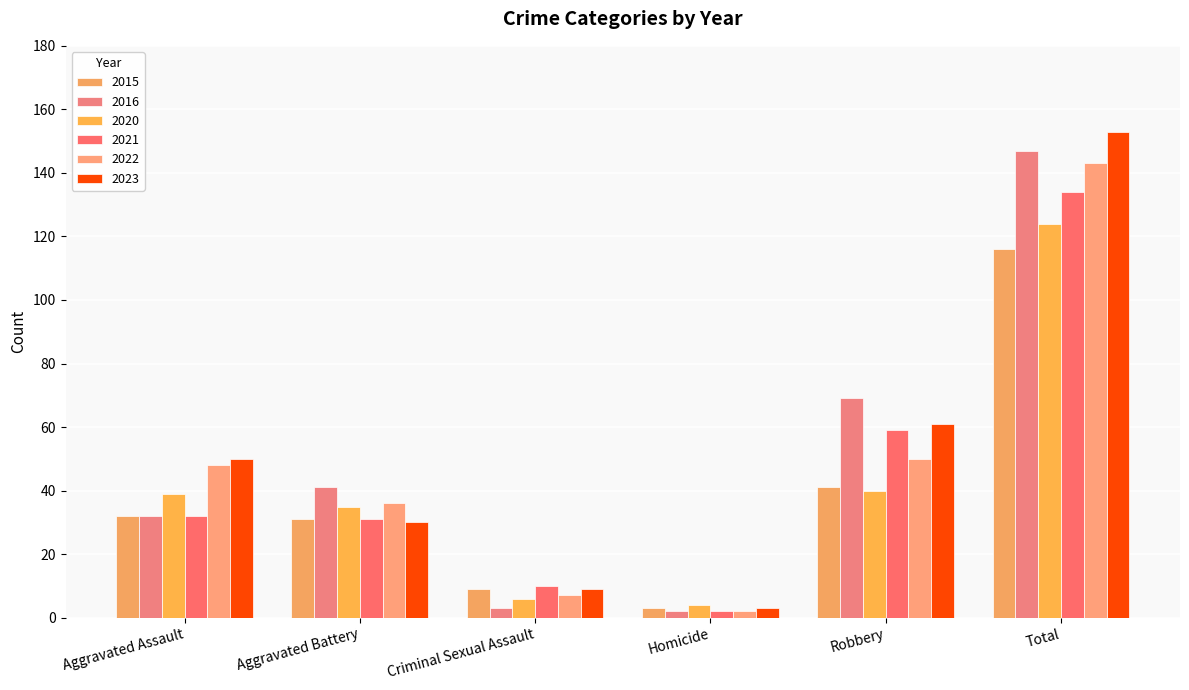

Which series changed the most between Aggravated Assault and Criminal Sexual Assault?

2022